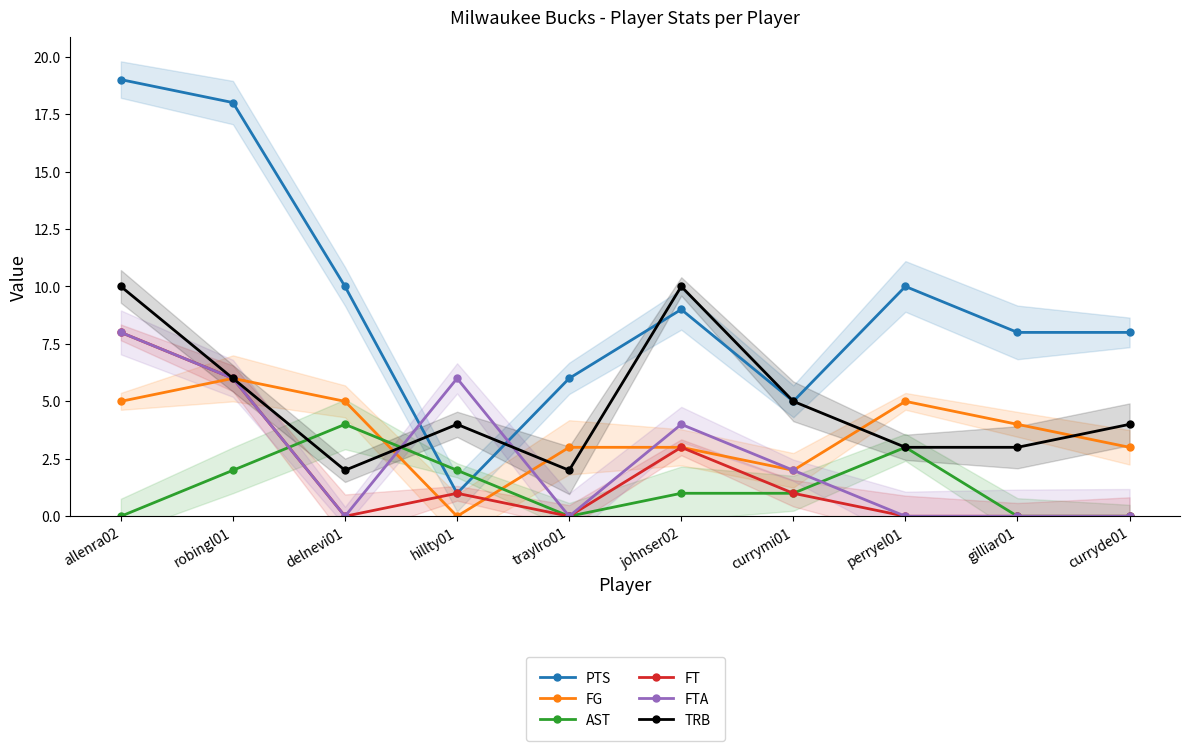

Between allenra02 and hillty01, which series saw the biggest shift?

PTS